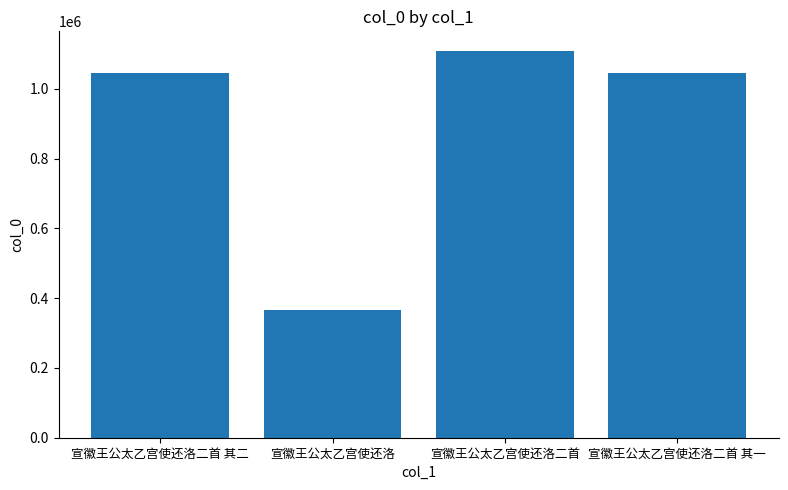

What value does the data have at 宣徽王公太乙宫使还洛二首 其一, to the nearest 10?

1046640